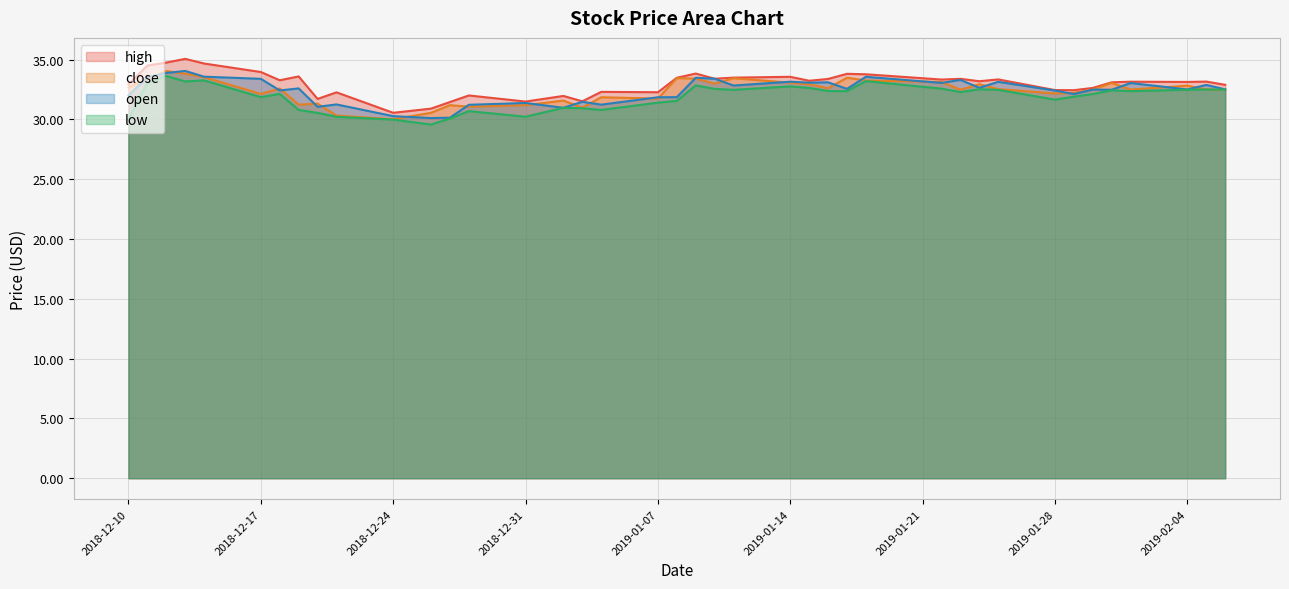

Which series changed the most between 2018-12-26 and 2019-01-14?

low